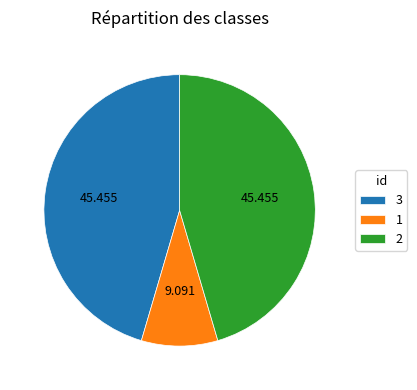

How many segments does this pie chart have?

3